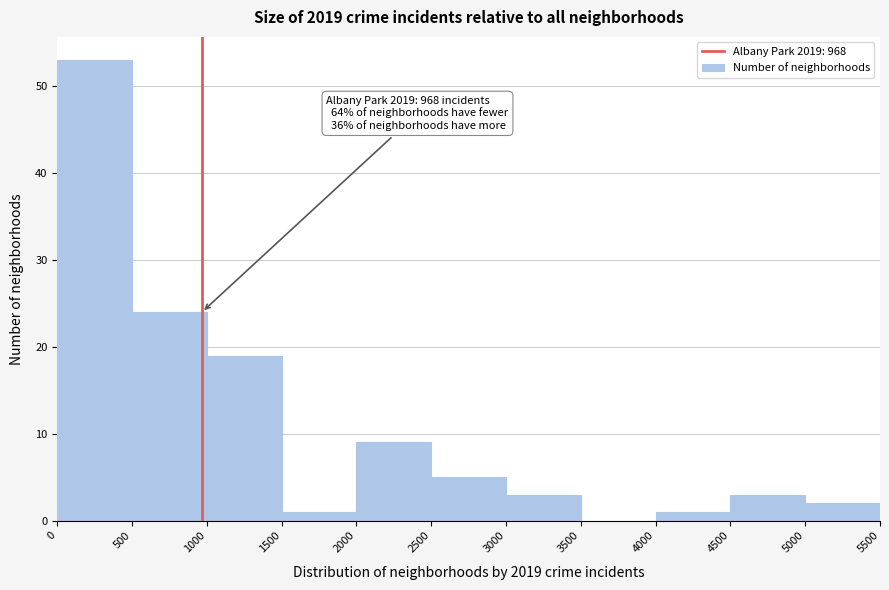

Over which range of the x-axis is the bar tallest?

0 to 500